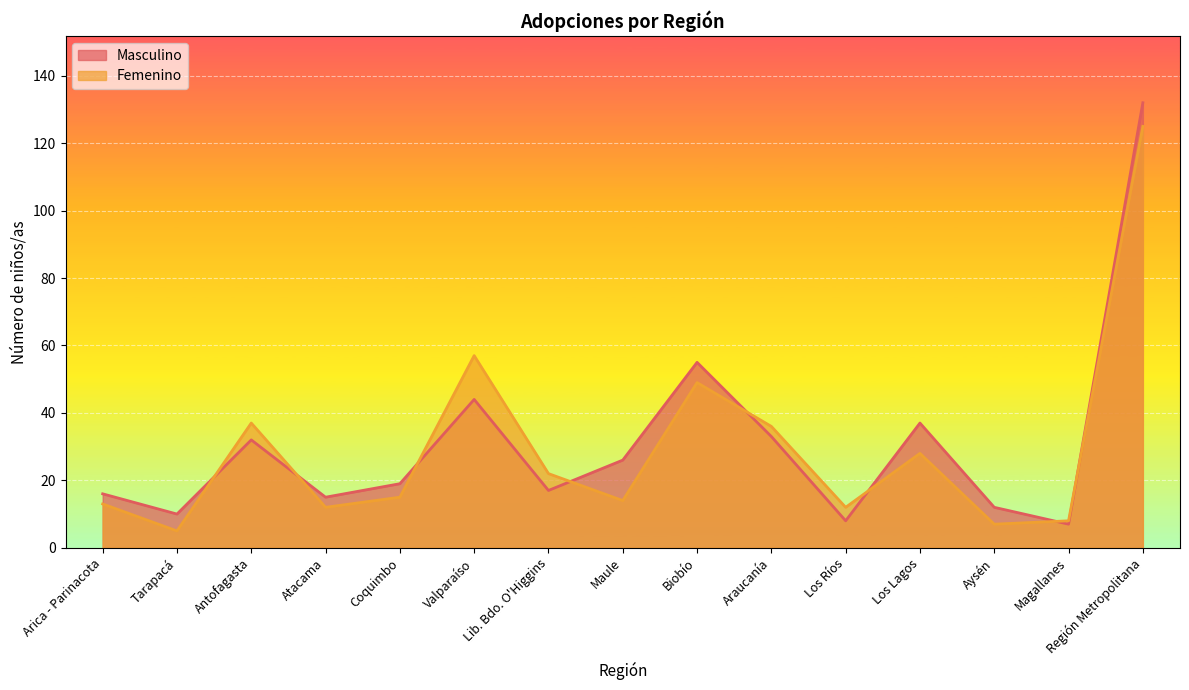

True or false: Masculino has a value of 8 at Los Ríos.

True